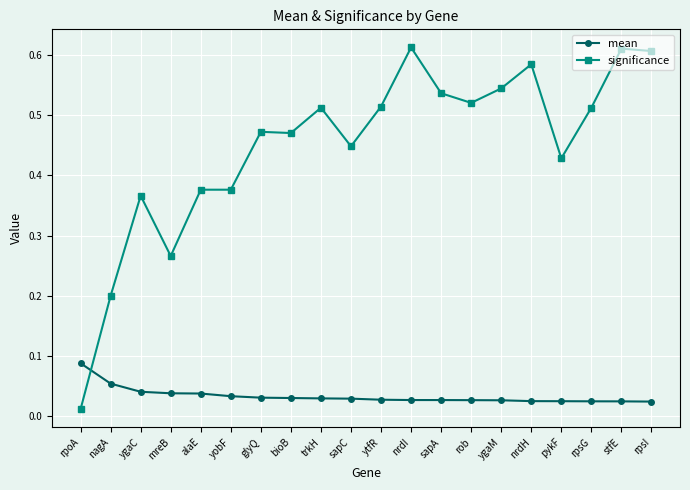

Count the number of categories in the chart.

20